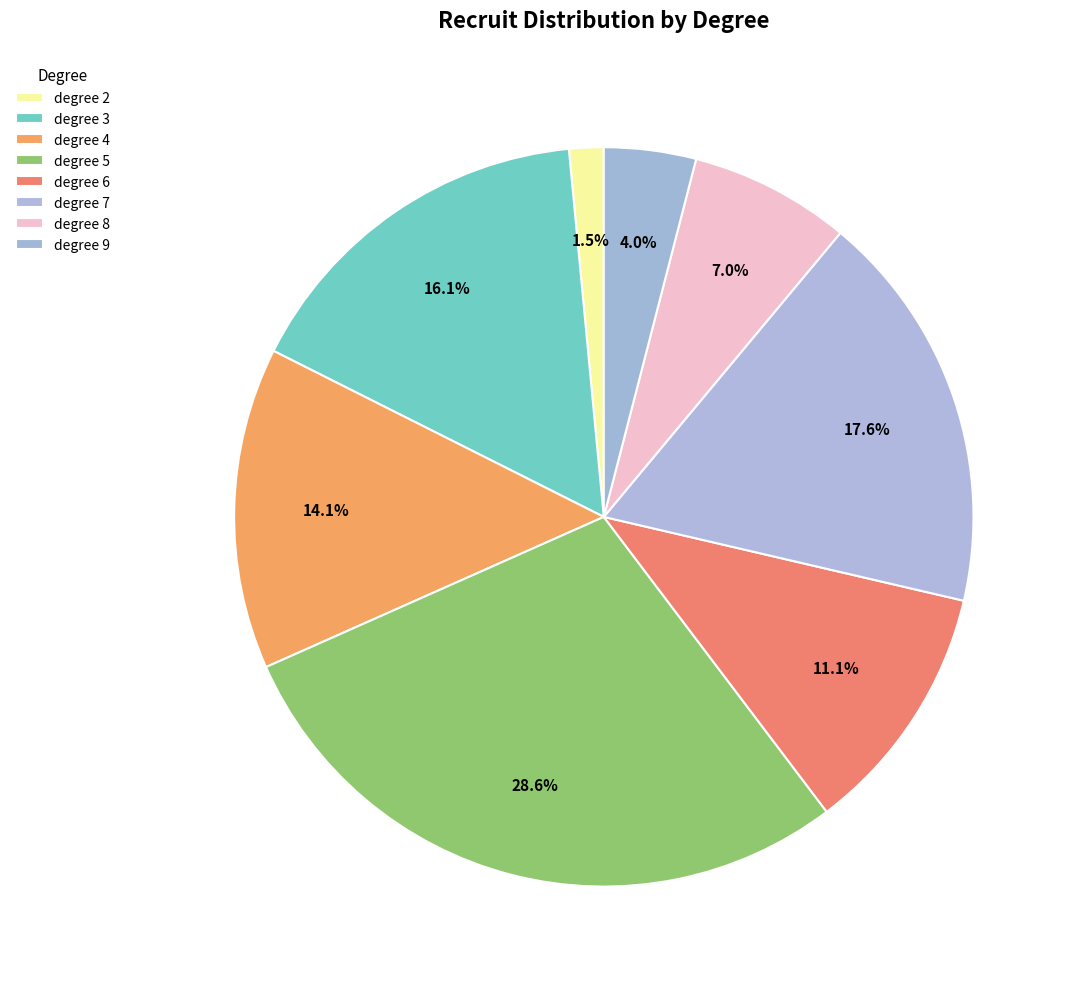

Count the number of slices in the pie.

8